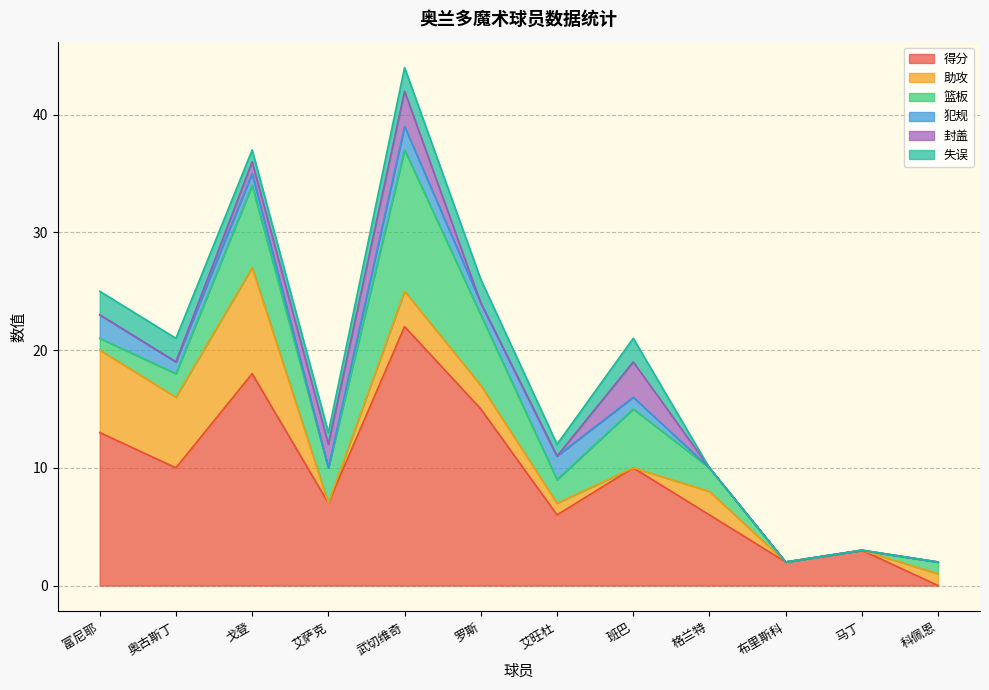

After their last crossing, which series has the higher values: 助攻 or 失误?

助攻